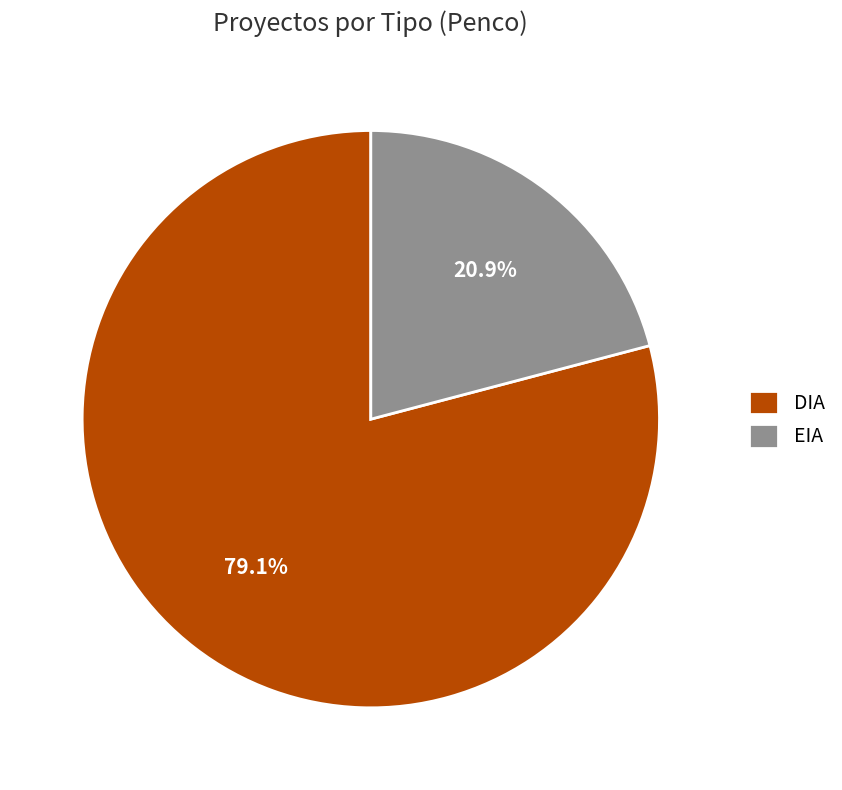

To the nearest percent, what percentage of the pie is DIA?

79%